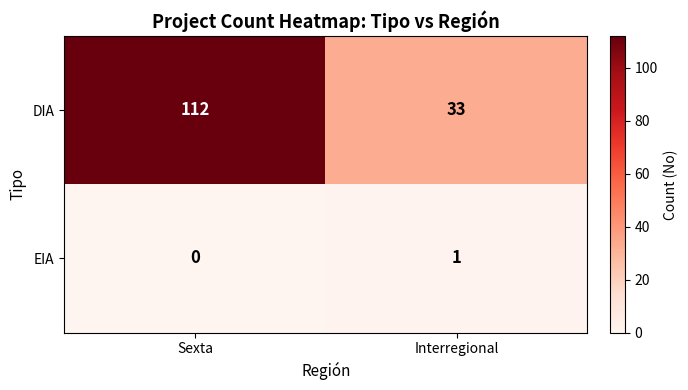

List the series in order of their overall mean, lowest first.

EIA, DIA